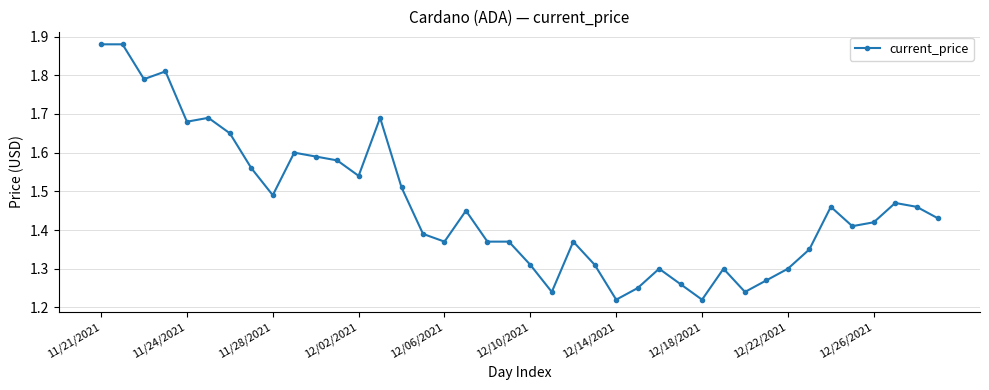

What is the difference between the second highest and minimum values?

0.7